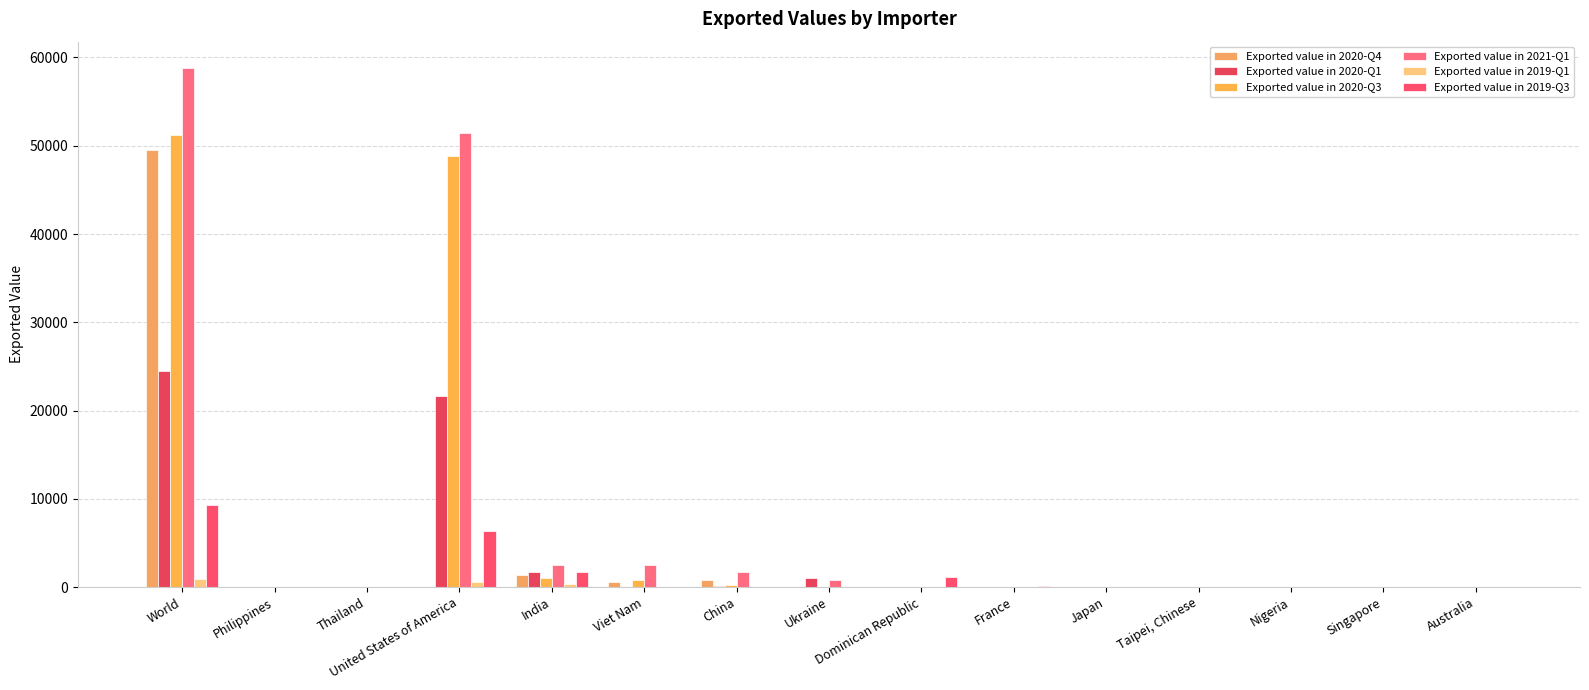

Reading left to right, list all the values displayed in this chart.

Exported value in 2020-Q4: 49492	0	0	0	1409	579	836	0	0	0	0	0	0	44	0
Exported value in 2020-Q1: 24500	0	0	21685	1715	0	78	978	0	44	0	0	0	0	1
Exported value in 2020-Q3: 51163	0	0	48841	1015	843	219	0	0	0	0	0	0	0	2
Exported value in 2021-Q1: 58847	0	0	51390	2477	2457	1735	789	0	0	0	0	0	0	0
Exported value in 2019-Q1: 923	0	0	583	335	0	4	0	0	0	0	0	2	0	0
Exported value in 2019-Q3: 9346	0	0	6376	1683	0	0	0	1109	178	0	0	0	0	0